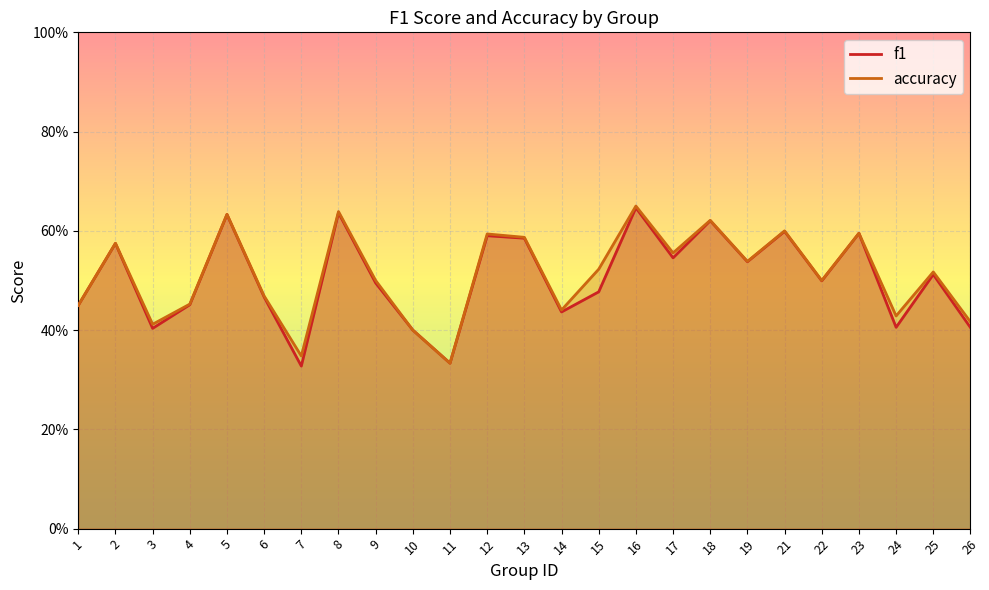

What are all the series names shown in the legend?

f1, accuracy